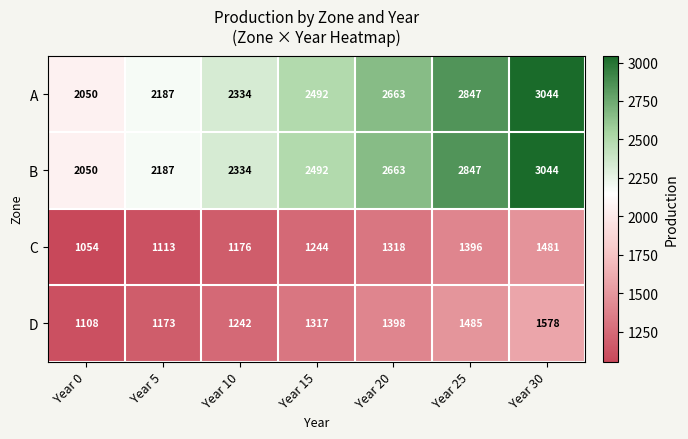

Is the value of C at Year 10 greater than the value of A at Year 5?

No